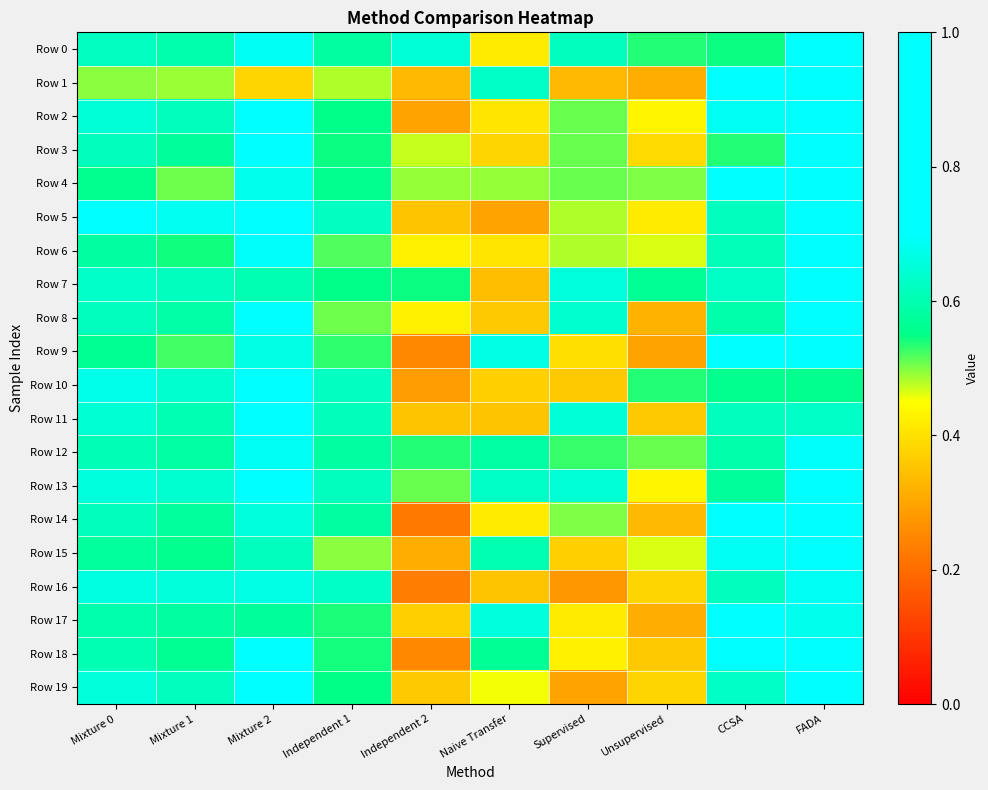

Which category has the lowest value across all series?

Independent 2